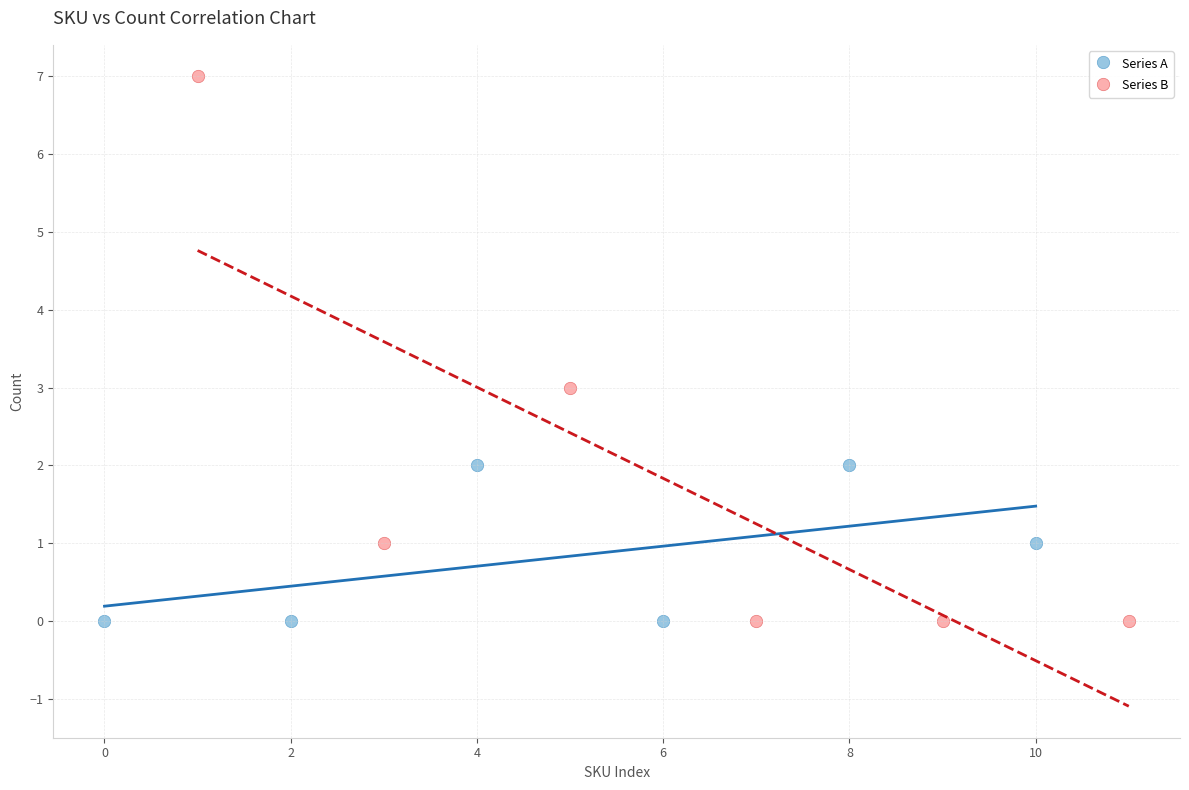

Which series reaches the maximum Y coordinate?

Series B